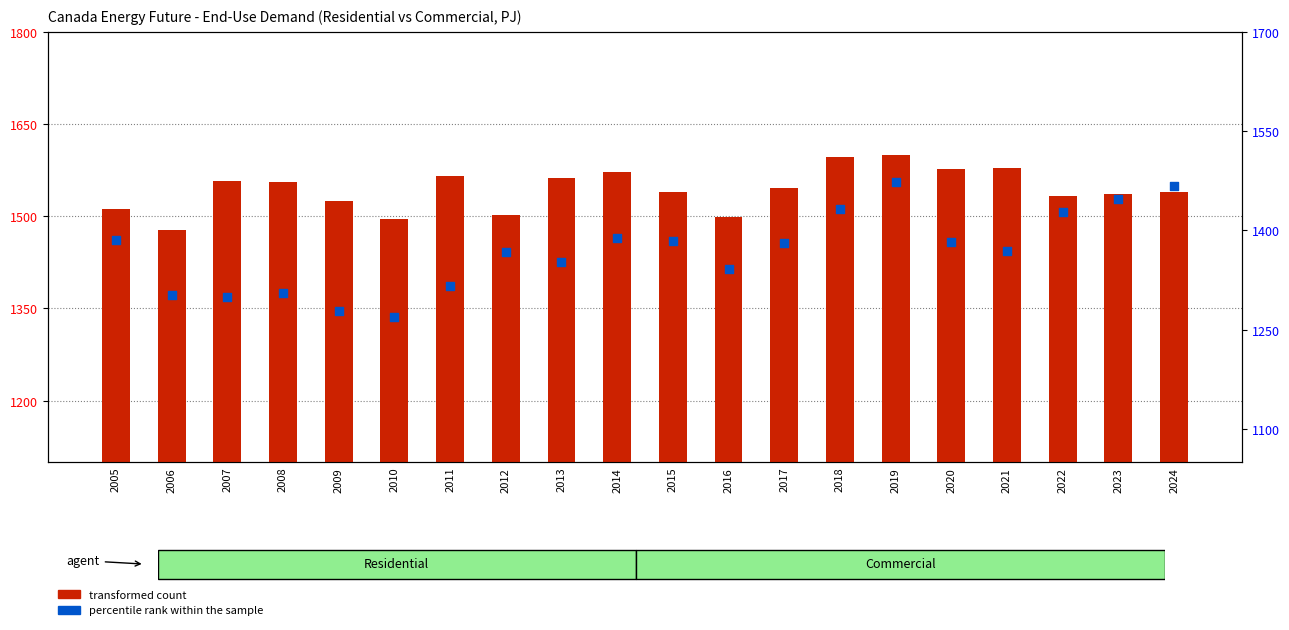

What are all the series names shown in the legend?

transformed count, percentile rank within the sample